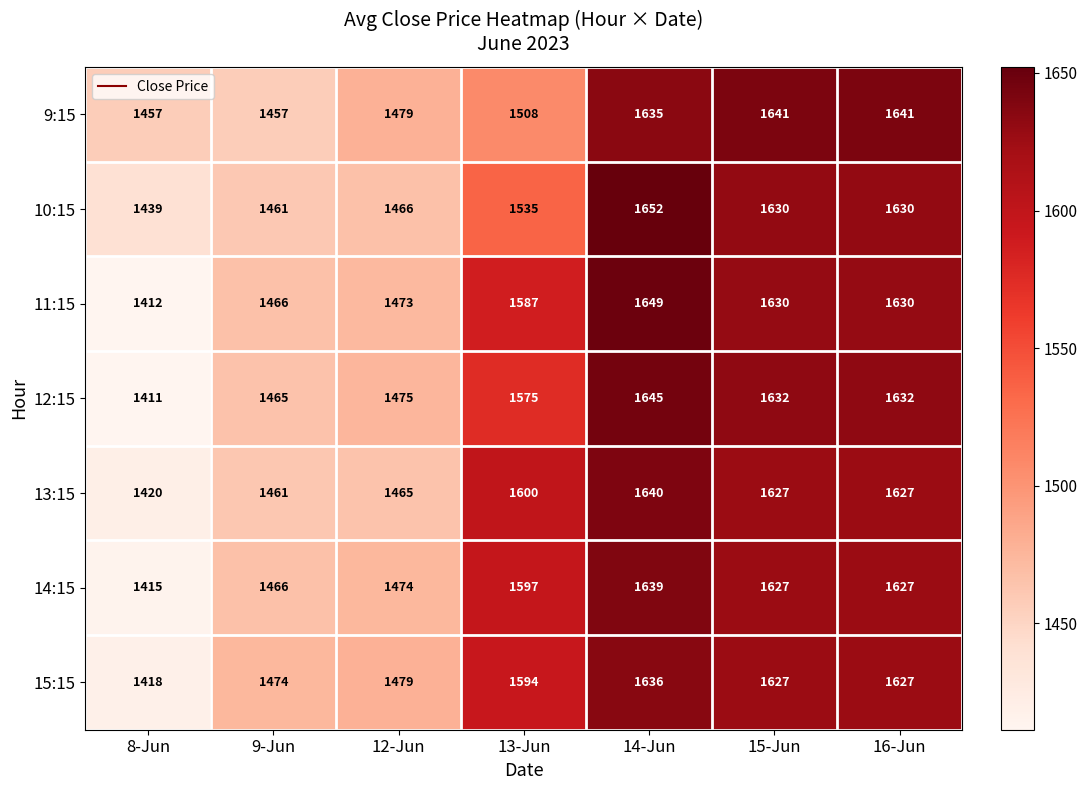

At how many categories does at least one series exceed 1490?

4